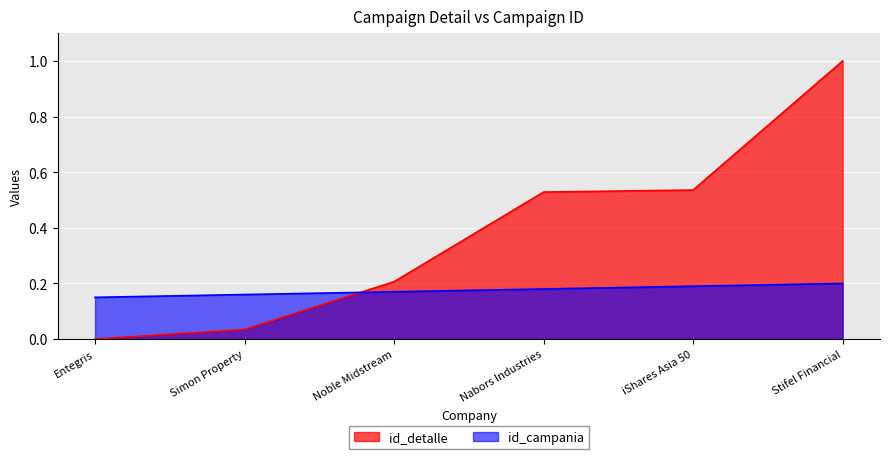

Where do id_detalle and id_campania first cross each other?

Simon Property and Noble Midstream